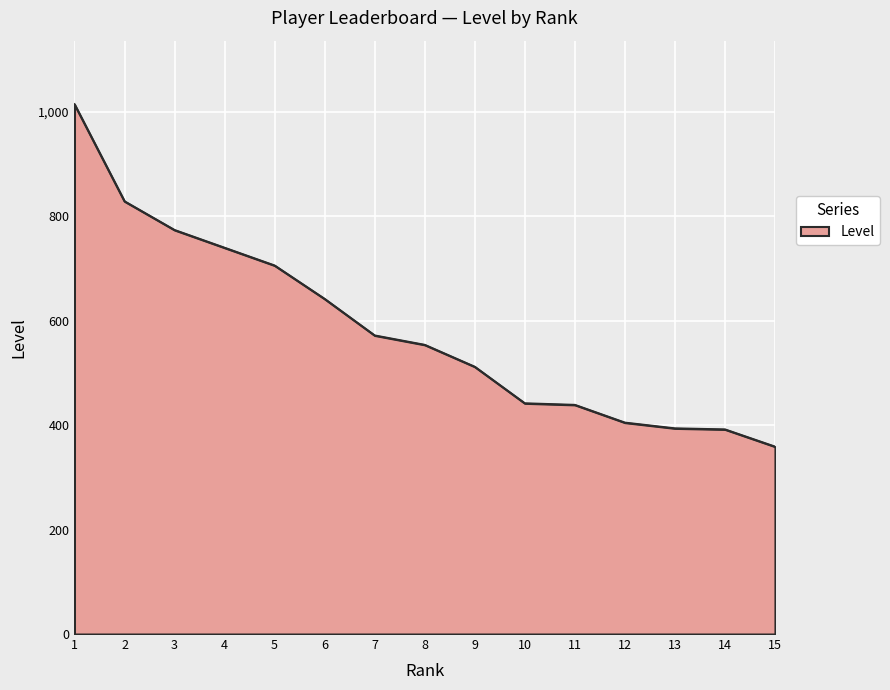

What is the difference between the maximum and minimum values?

656